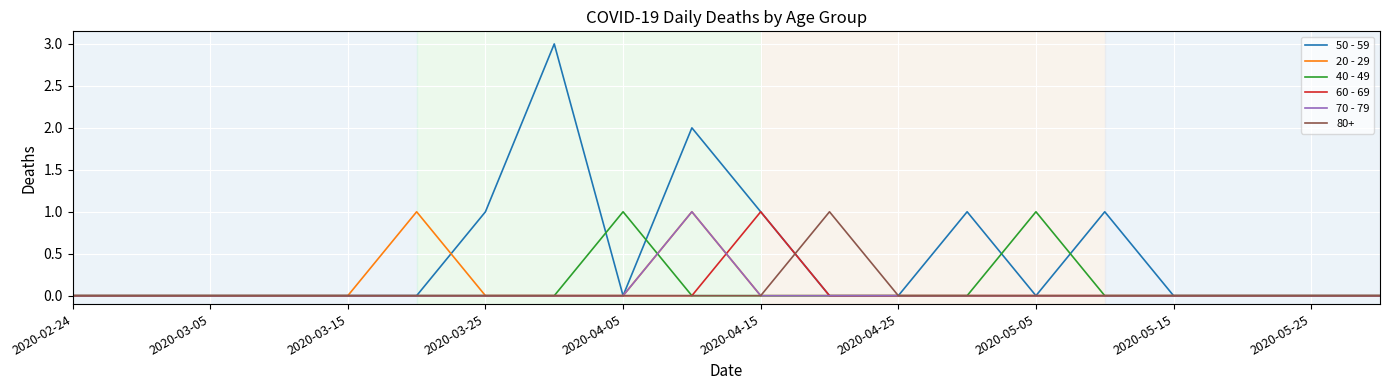

What is the difference between the maximum and minimum values in the 40 - 49 series?

1